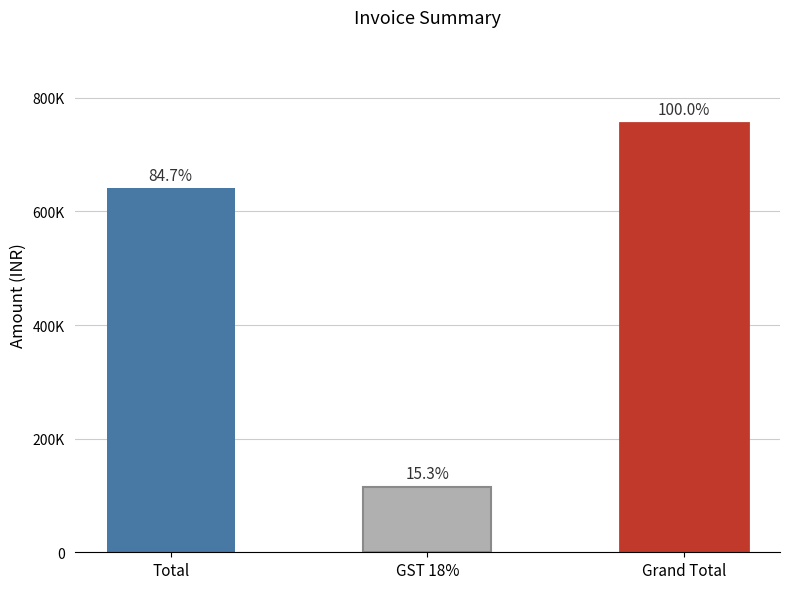

Are the bars horizontal?

No